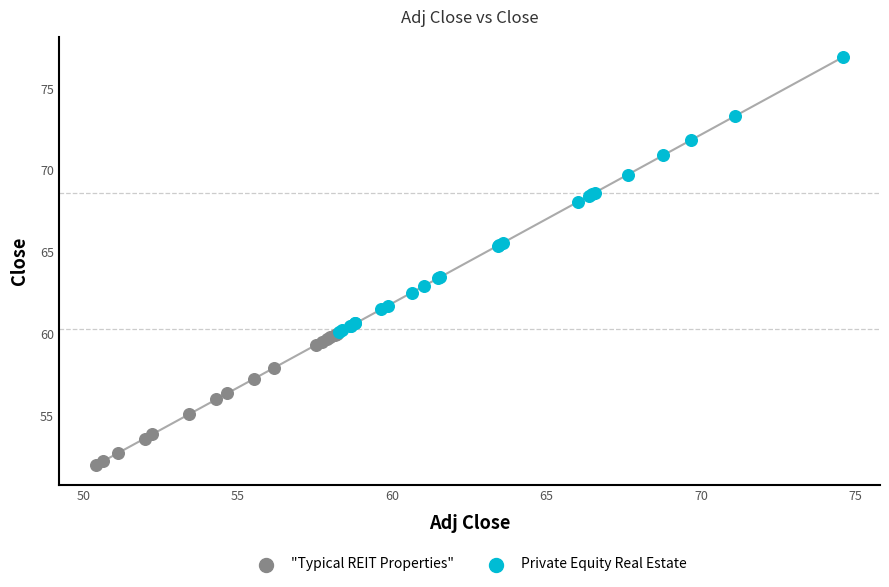

Which series reaches the minimum Y coordinate?

"Typical REIT Properties"